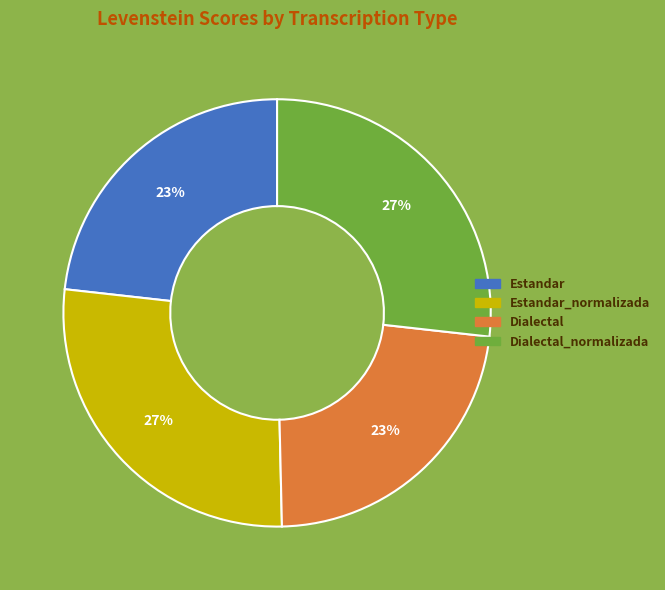

How many slices are in this pie chart?

4